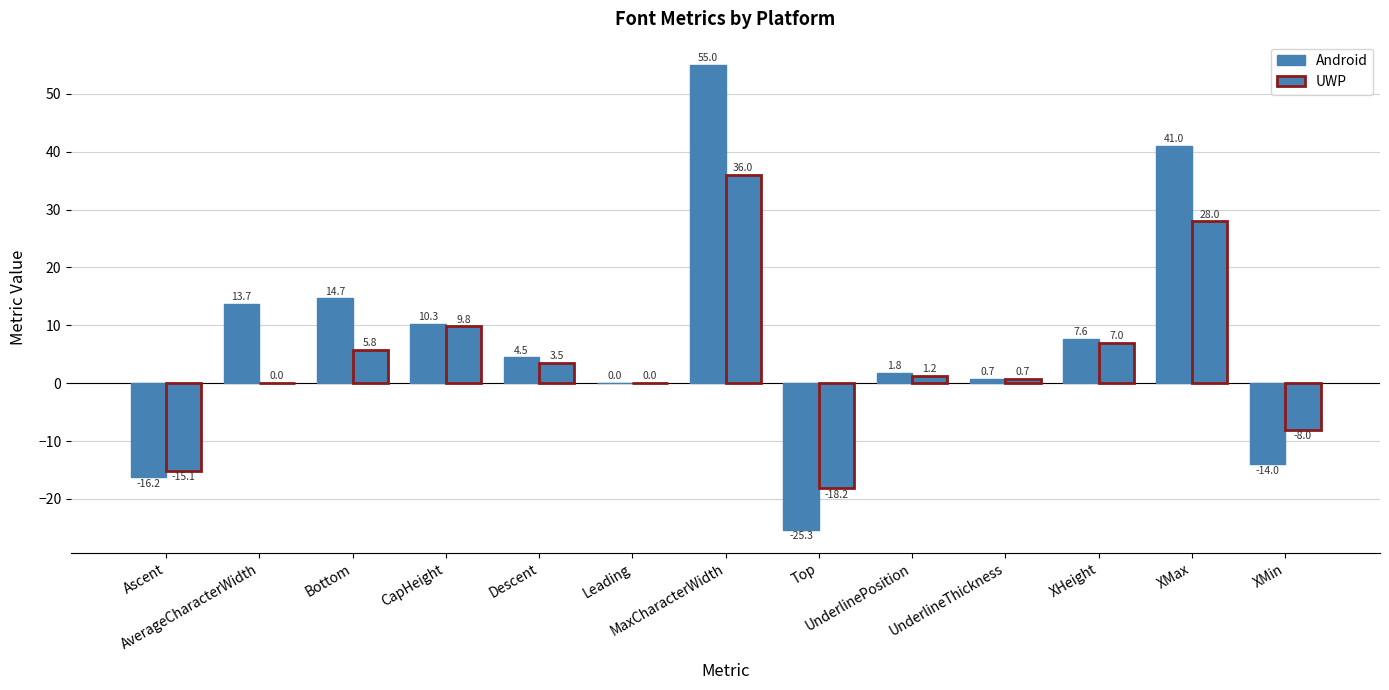

Are the bars horizontal?

No